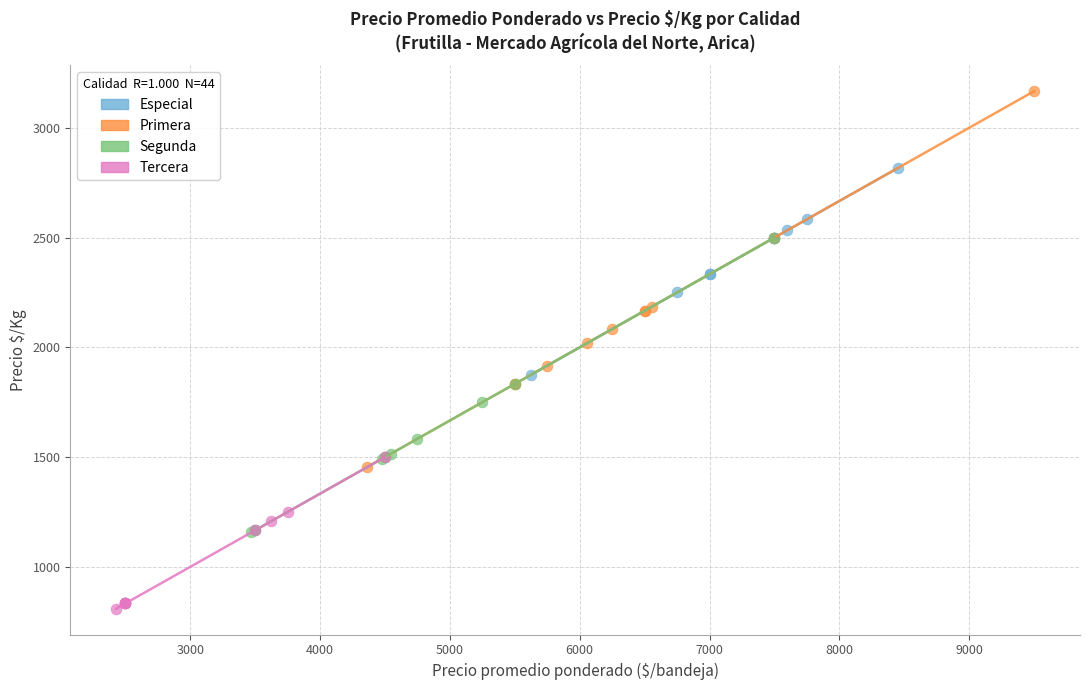

Which series reaches the minimum Y coordinate?

Tercera